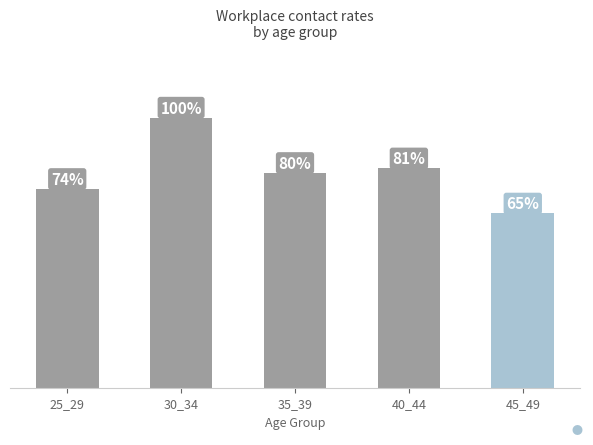

Are the bars horizontal?

No